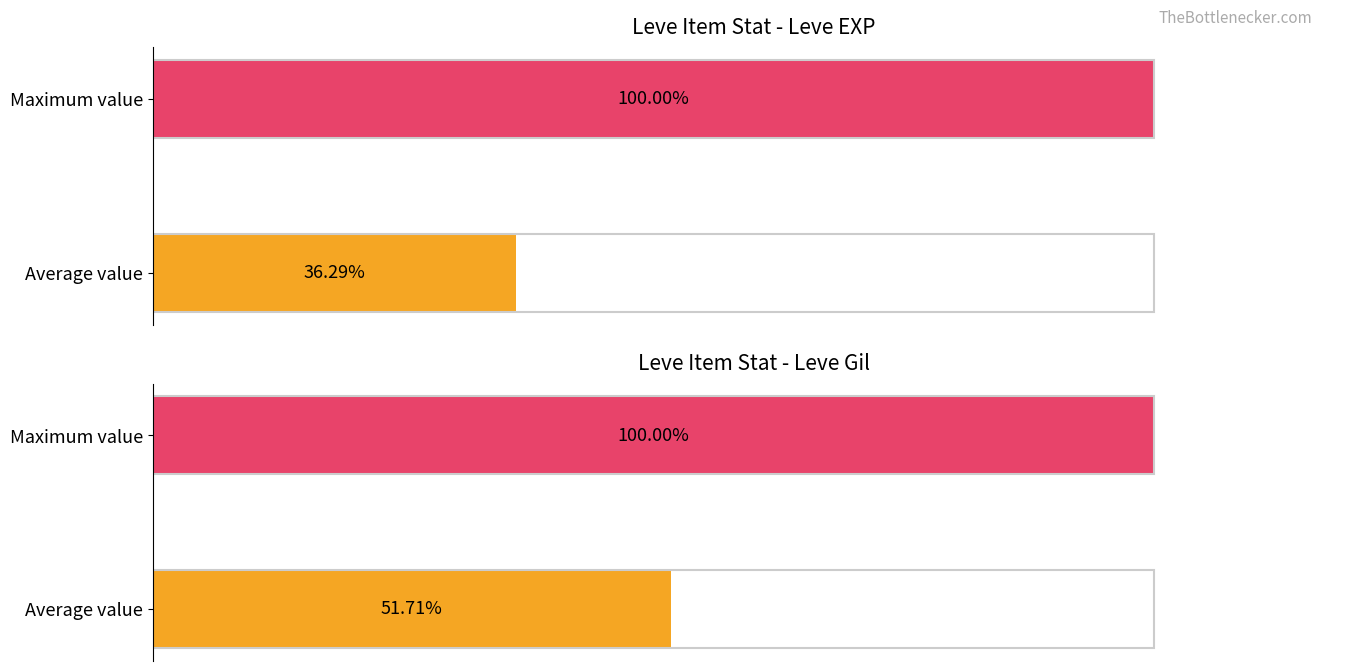

What is the difference between the maximum and minimum values in the Leve EXP series?

63.7